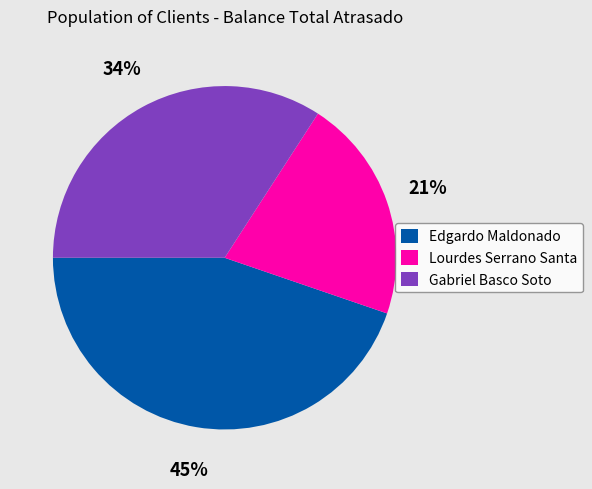

To the nearest percent, what is the difference between the Edgardo Maldonado and Gabriel Basco Soto slice percentages?

11%